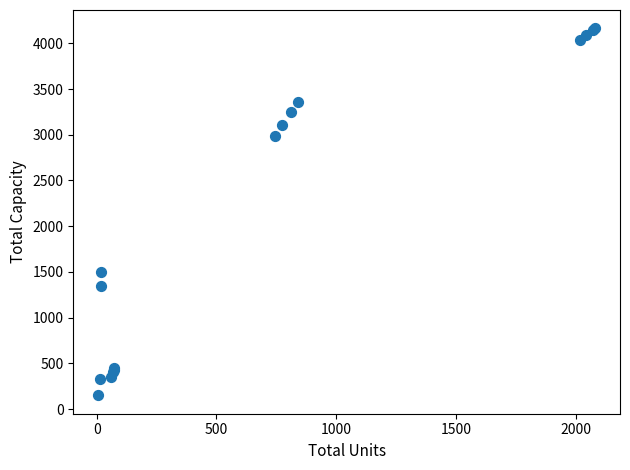

What Y value in the scatter plot is closest to 2157?

1500